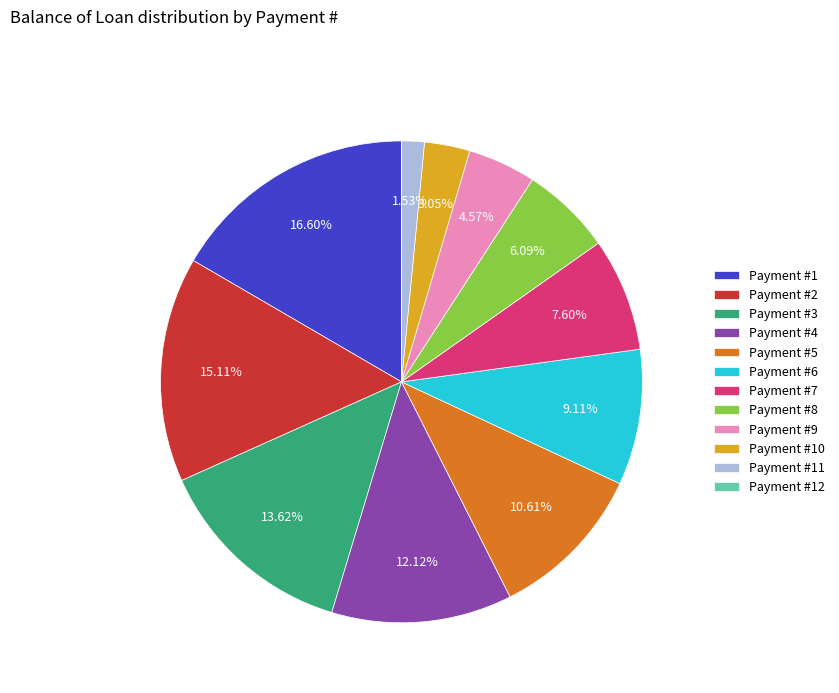

Which slice is the largest?

Payment #1